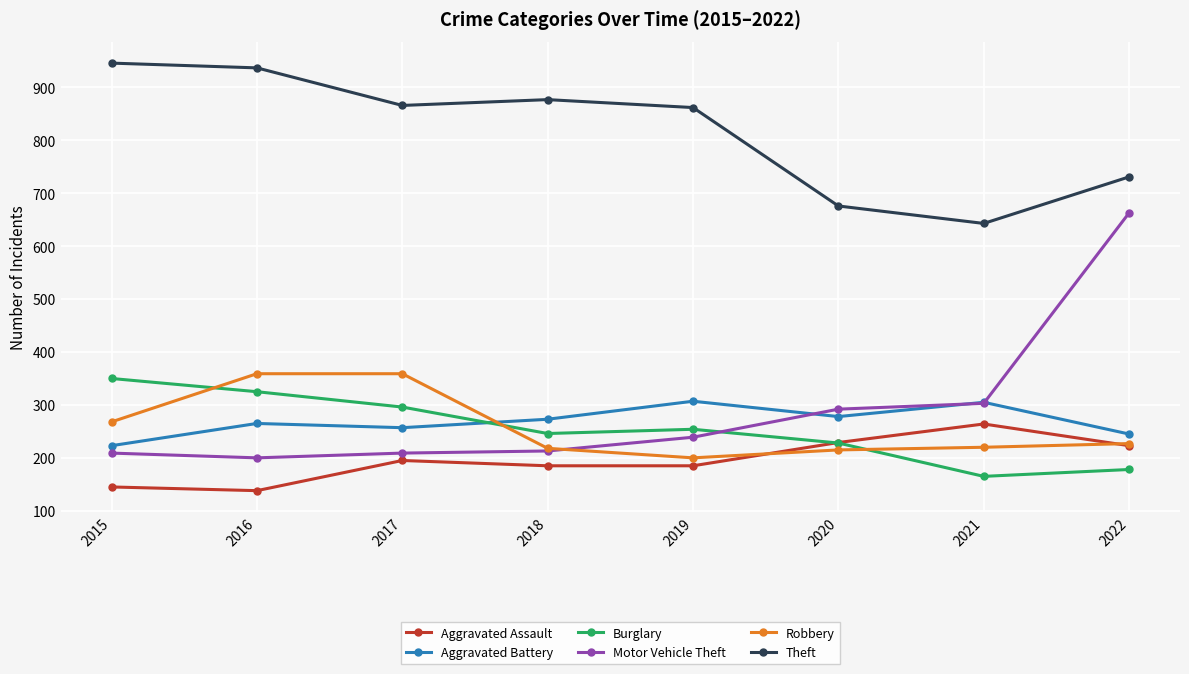

What are all the series names shown in the legend?

Aggravated Assault, Aggravated Battery, Burglary, Motor Vehicle Theft, Robbery, Theft